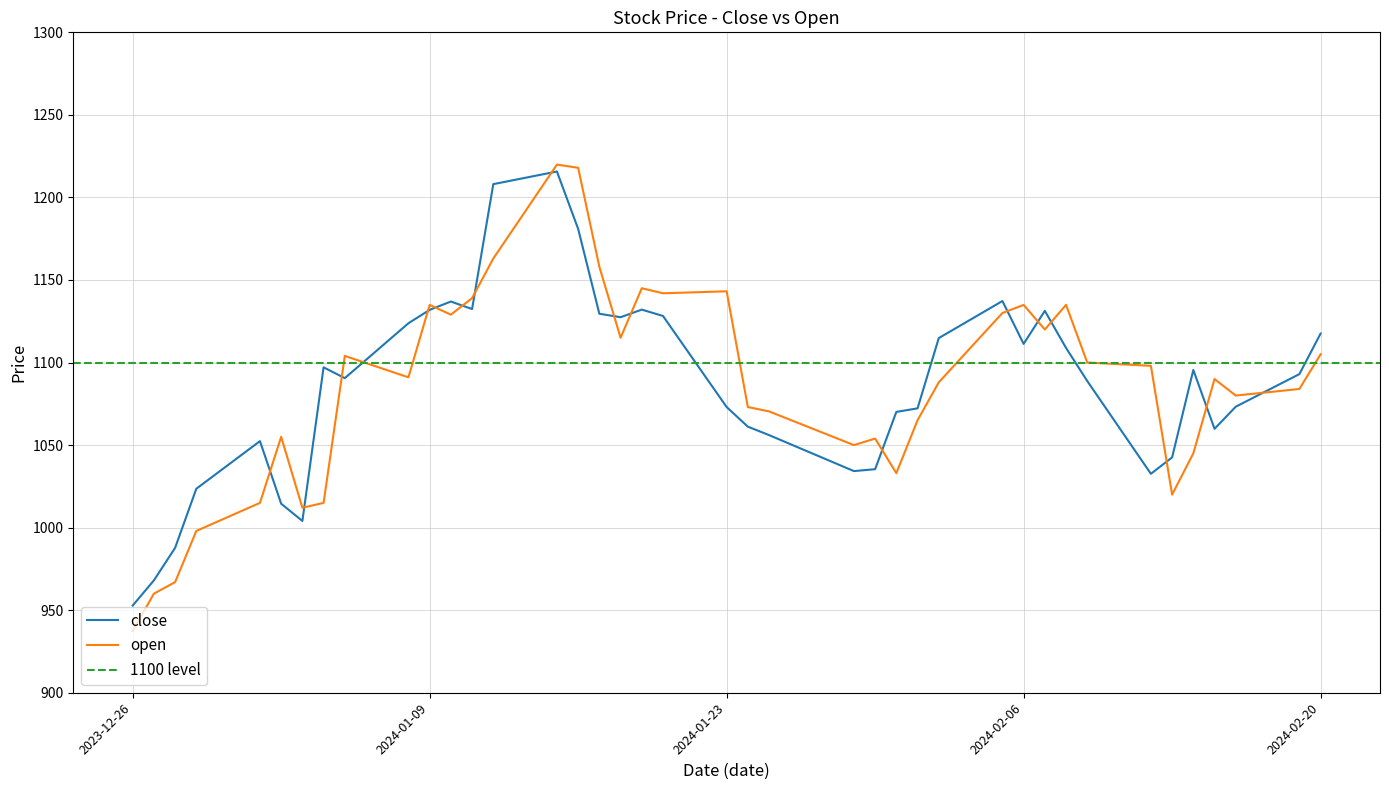

True or false: close has more than 1 points higher than both neighbors.

True